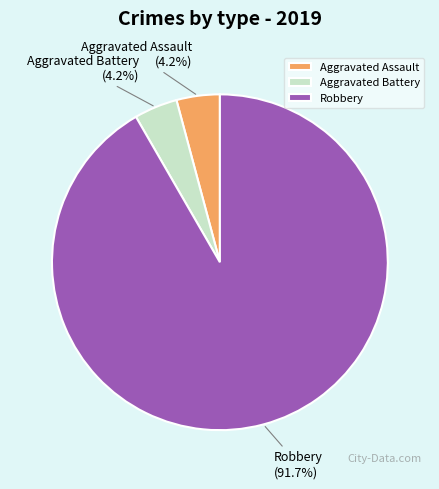

What percentage do Aggravated Assault and Robbery together represent?

95.8%